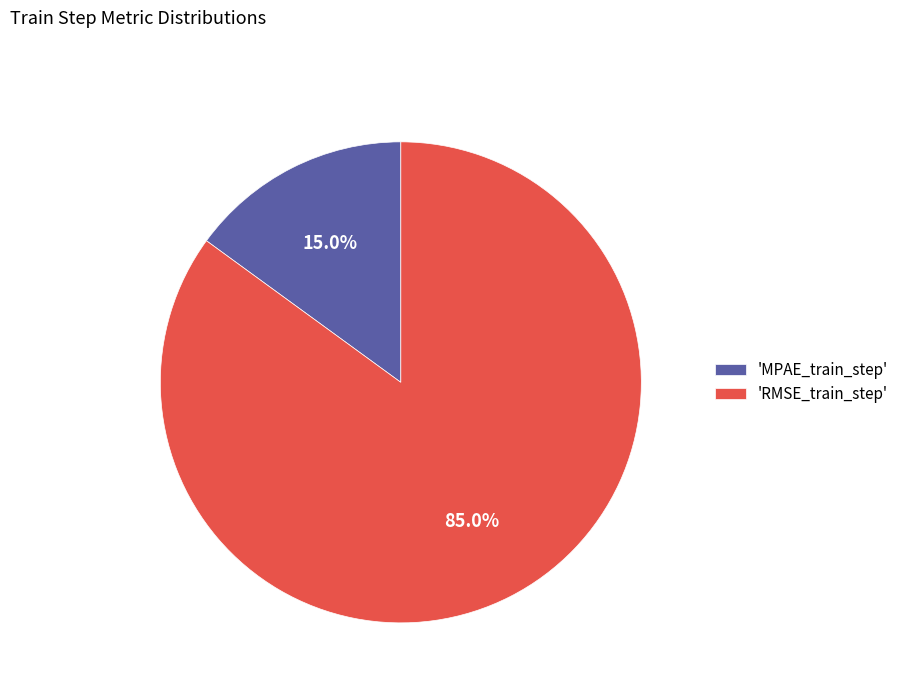

Rank the categories by value from lowest to highest.

'MPAE_train_step', 'RMSE_train_step'